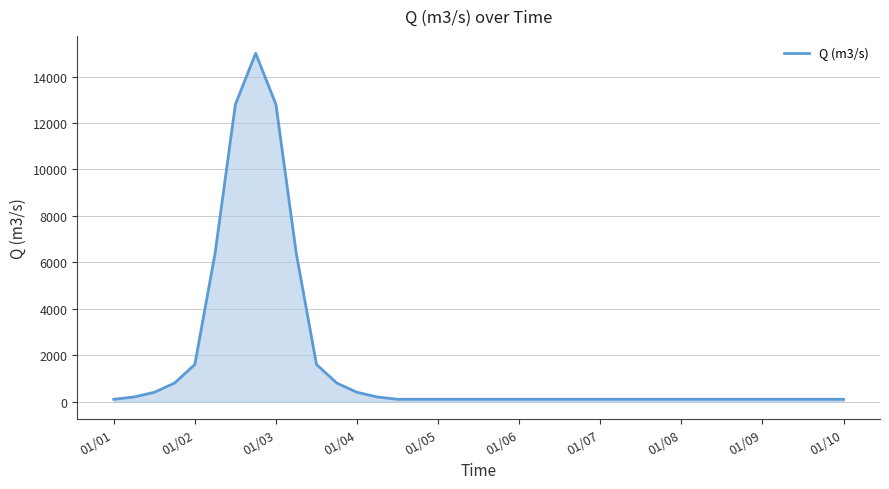

What is the greatest value displayed?

15000